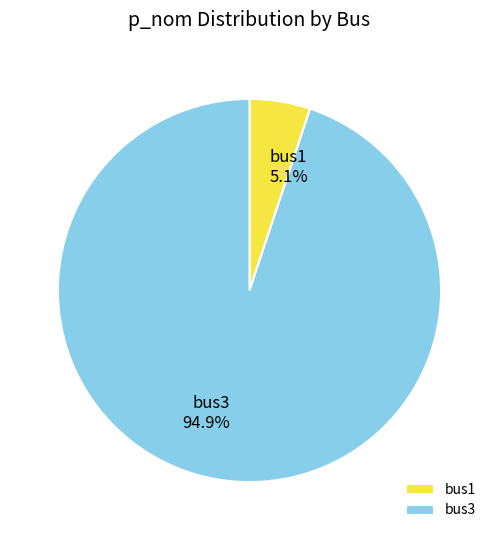

How many segments does this pie chart have?

2